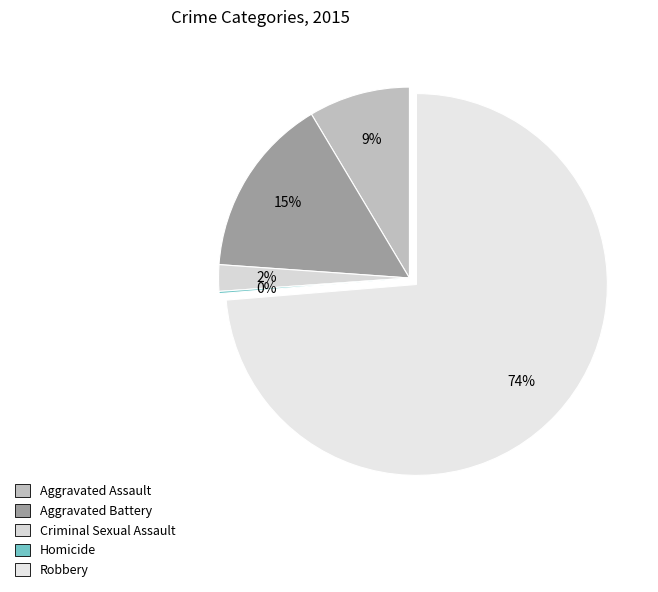

How many slices are in this pie chart?

5